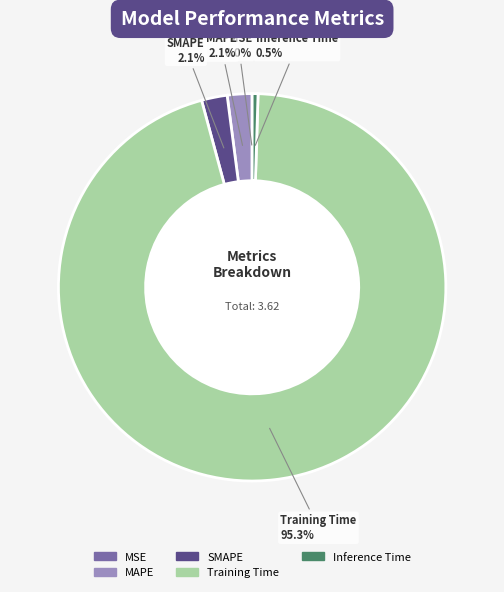

Which category has the biggest portion of the pie?

Training Time